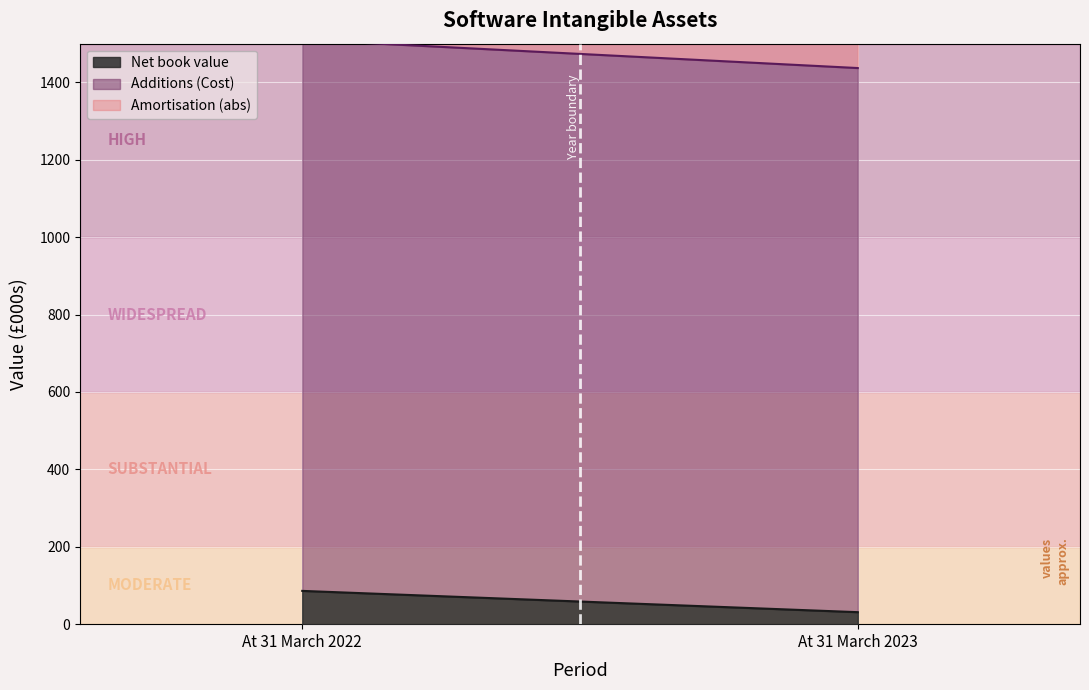

What is the sum of the Amortisation values at At 31 March 2023 and At 31 March 2022?

-2713